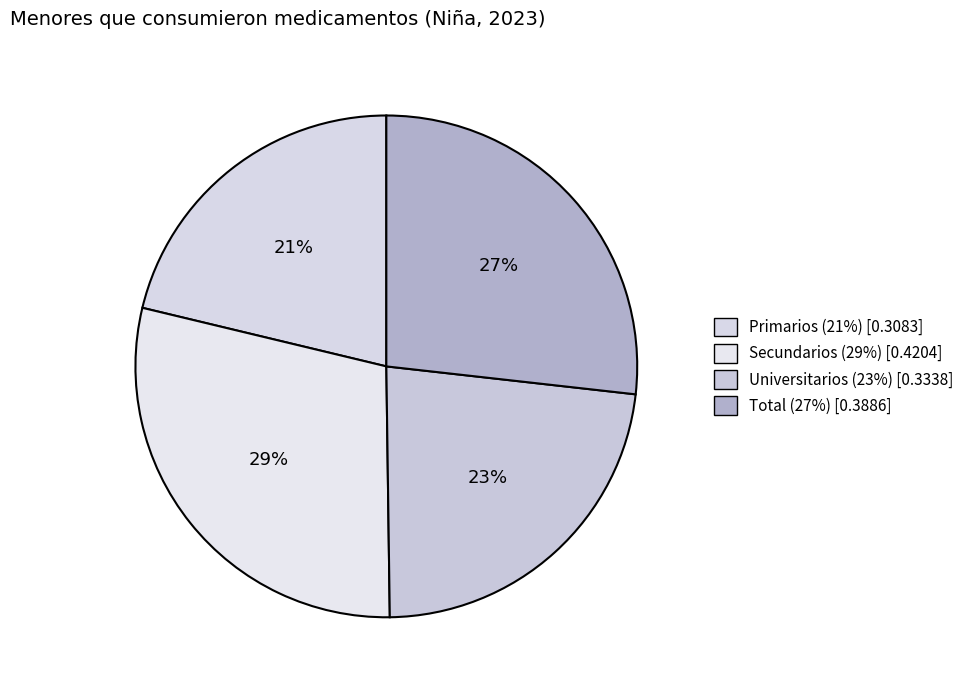

What is the change in value from Primarios to Secundarios?

+0.1